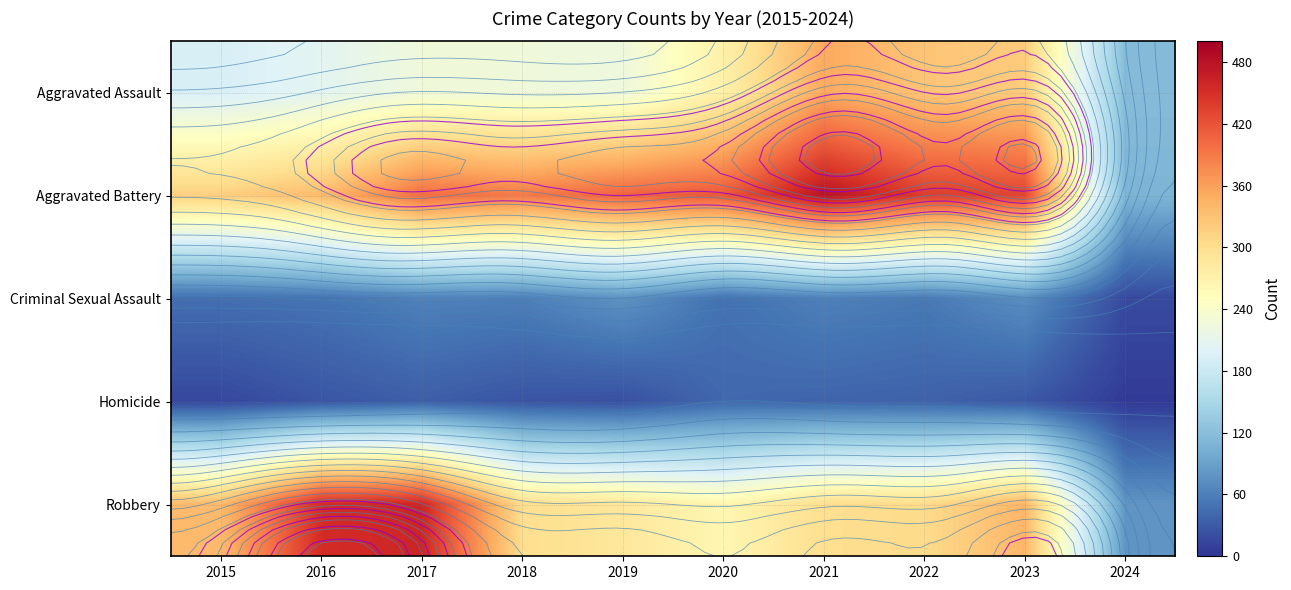

What is the total value across all series at 2017?

1180